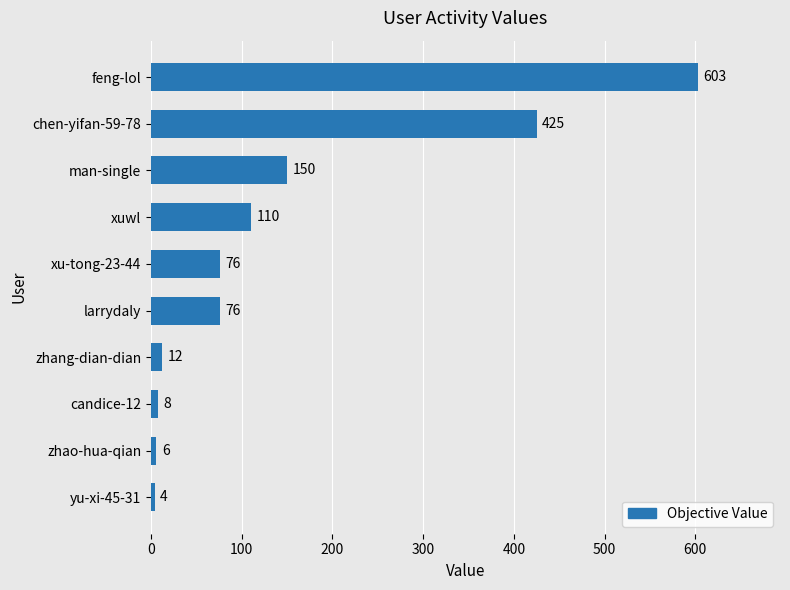

Between yu-xi-45-31 and feng-lol, which is larger?

feng-lol